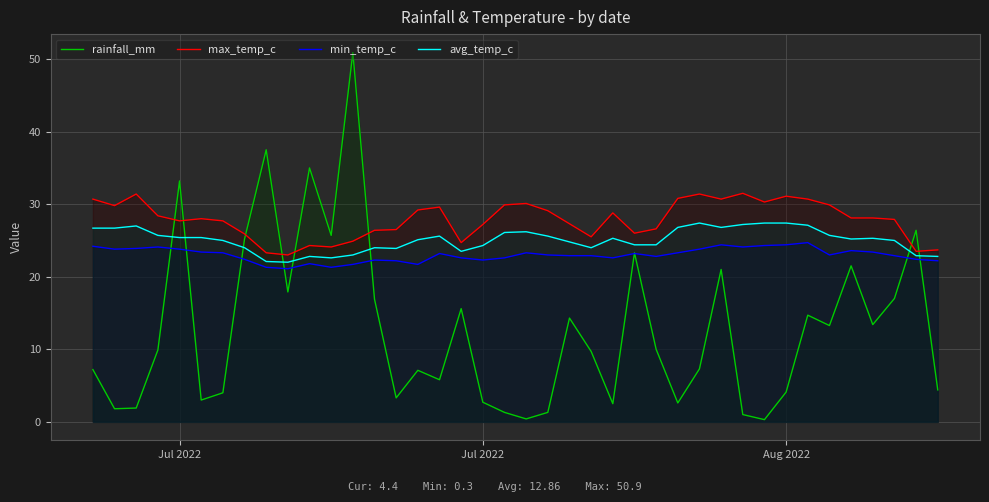

What are all the series names shown in the legend?

rainfall_mm, max_temp_c, min_temp_c, avg_temp_c